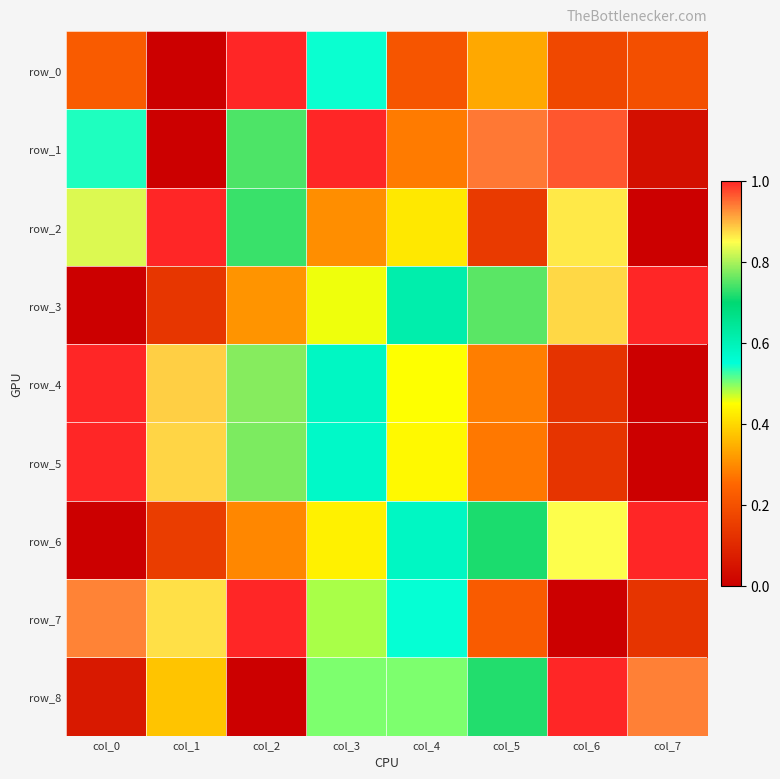

What is the approximate value of row_7 at col_5?

0.2